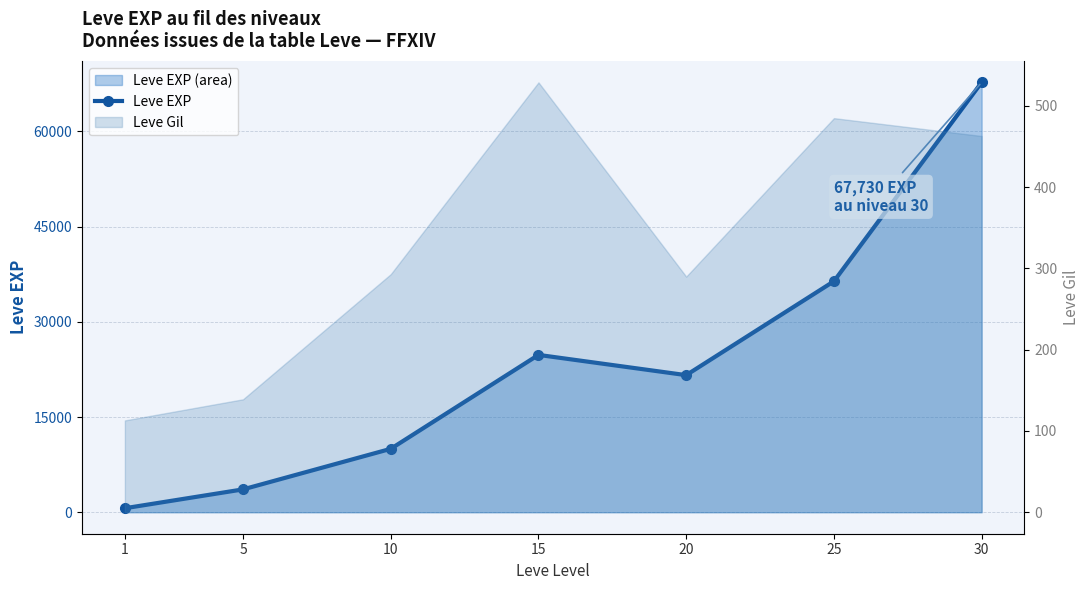

How many values exceed 21600?

3